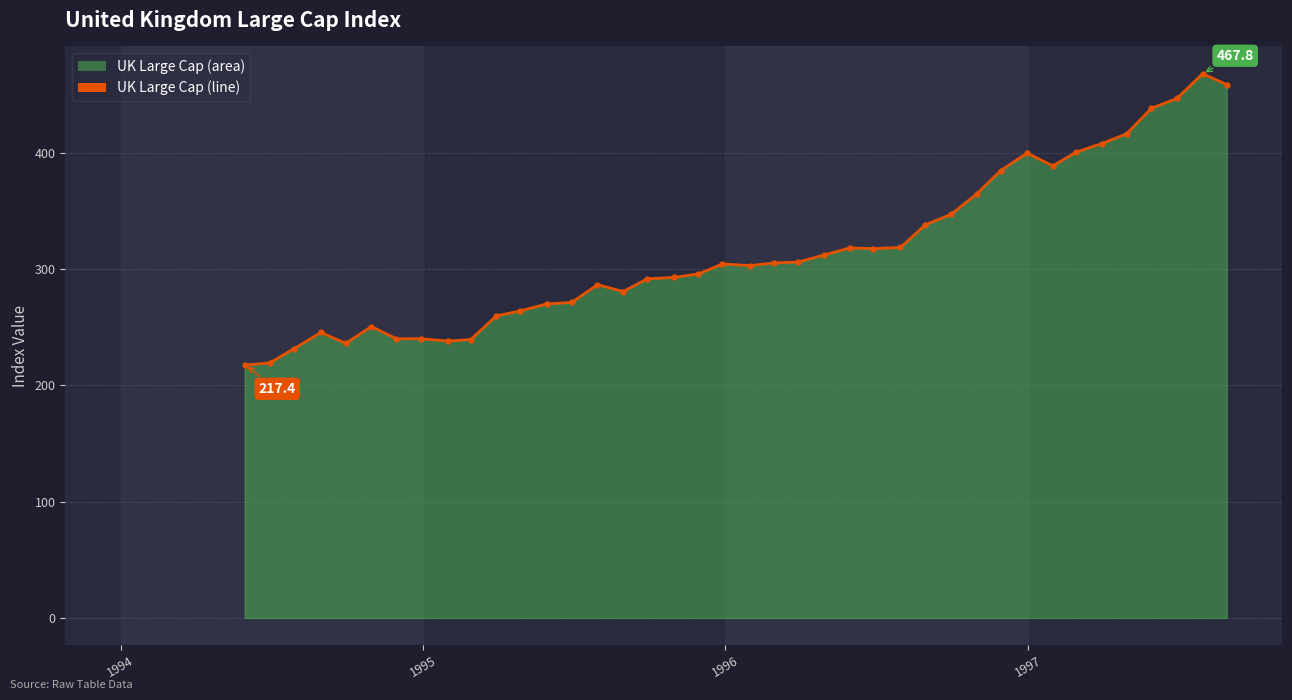

What is the minimum value shown in the chart?

217.4